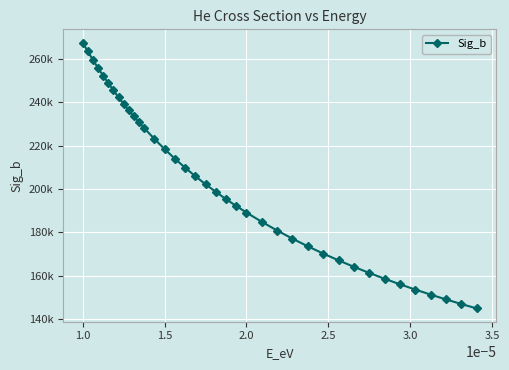

Is this an area chart (filled region under the line)?

No